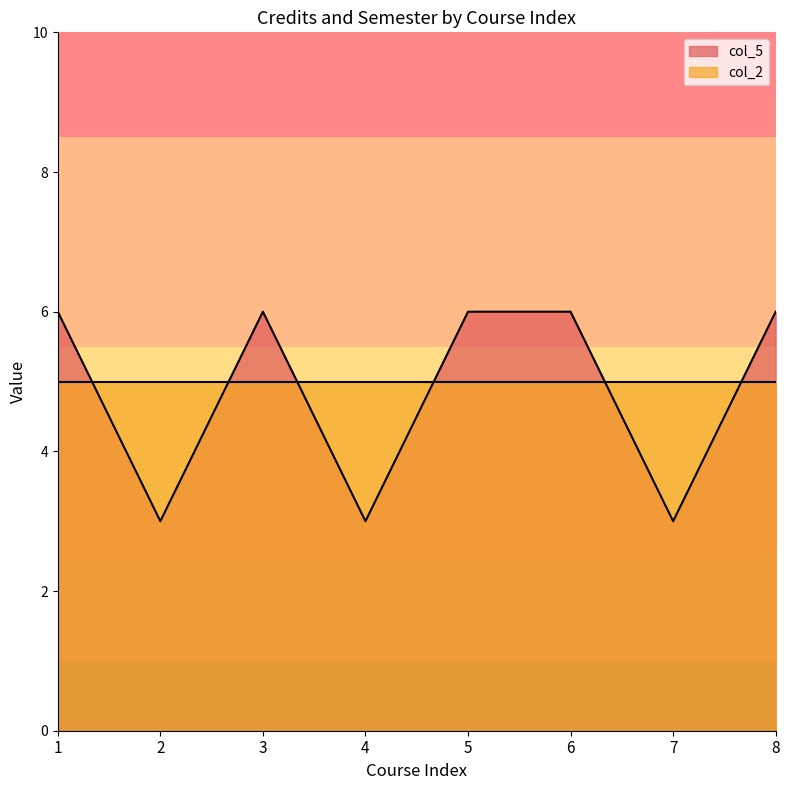

What is the difference between the second highest and minimum values?

3